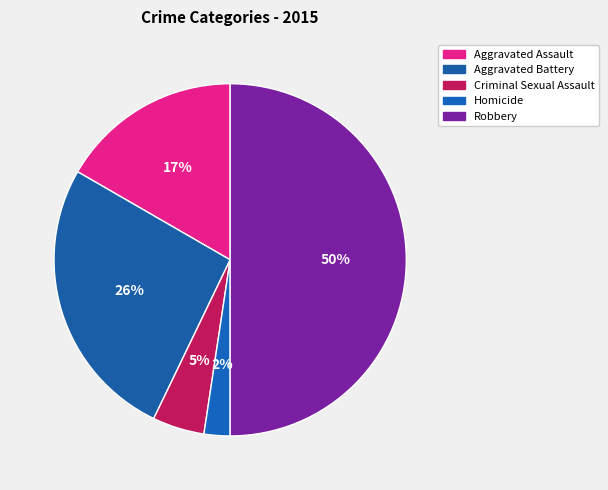

To the nearest percent, what is the difference between the largest and smallest slice percentages?

48%